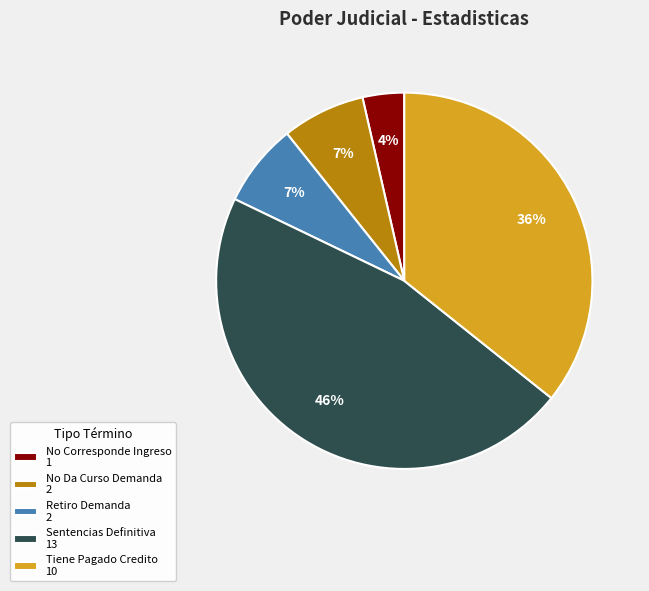

Does Retiro Demanda represent more than half of the total?

No